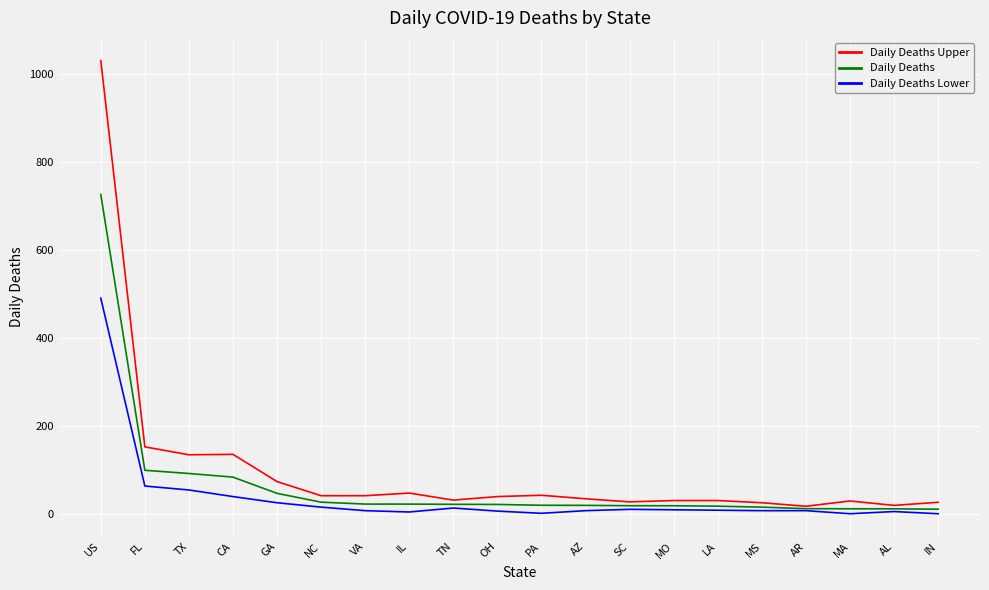

At which category is the sum across all series the highest?

US